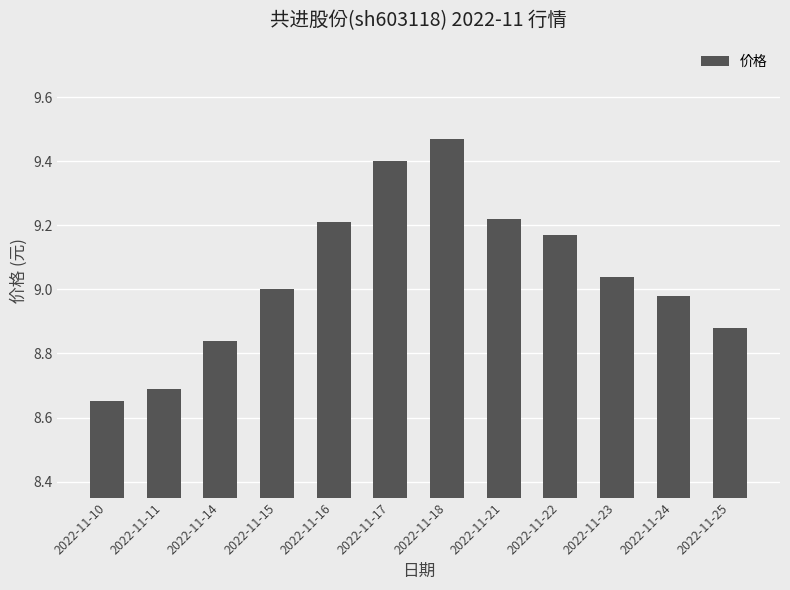

Which label corresponds to the largest value in the chart?

2022-11-18